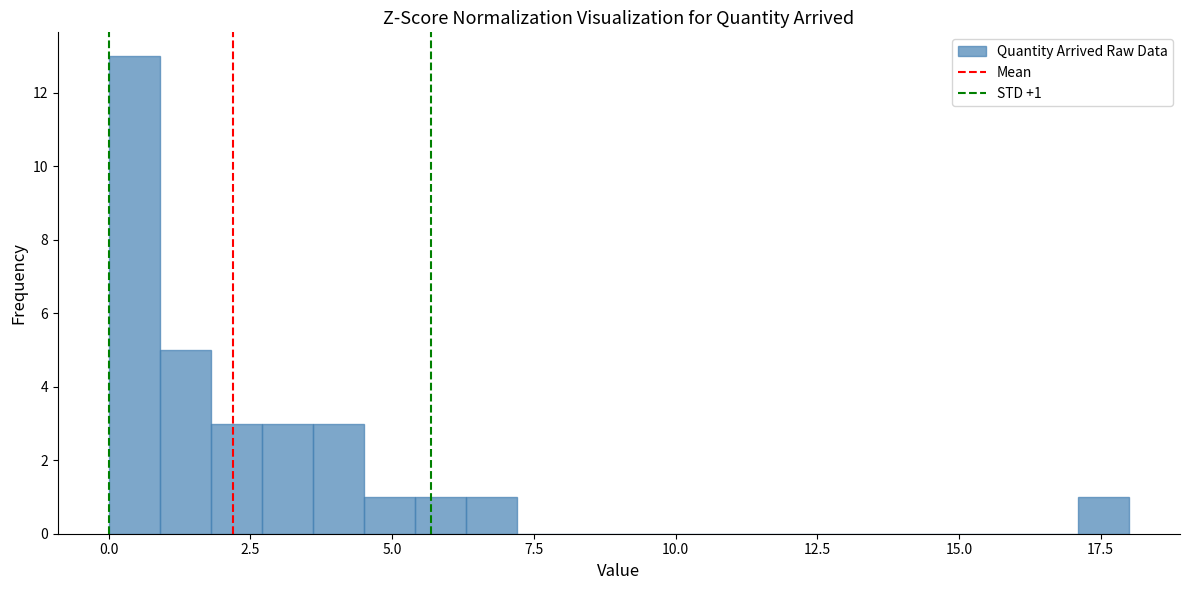

Around what value on the x-axis is the tallest bar? Give the approximate position of its centre, as read against the axis.

0.5